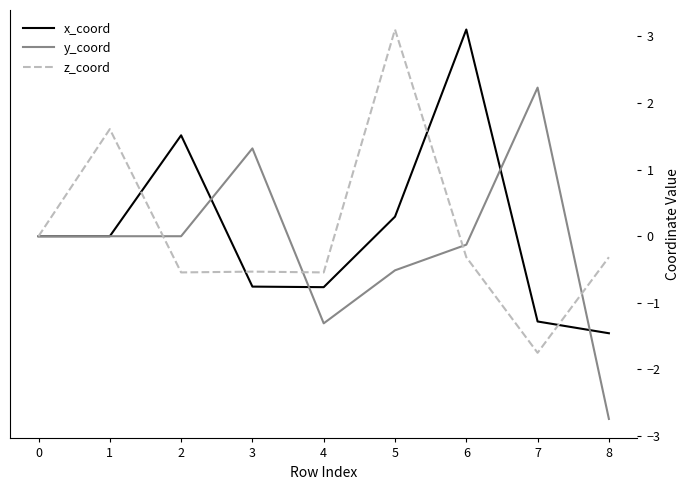

The z_coord series shows -0.5 at 3. True or false?

True